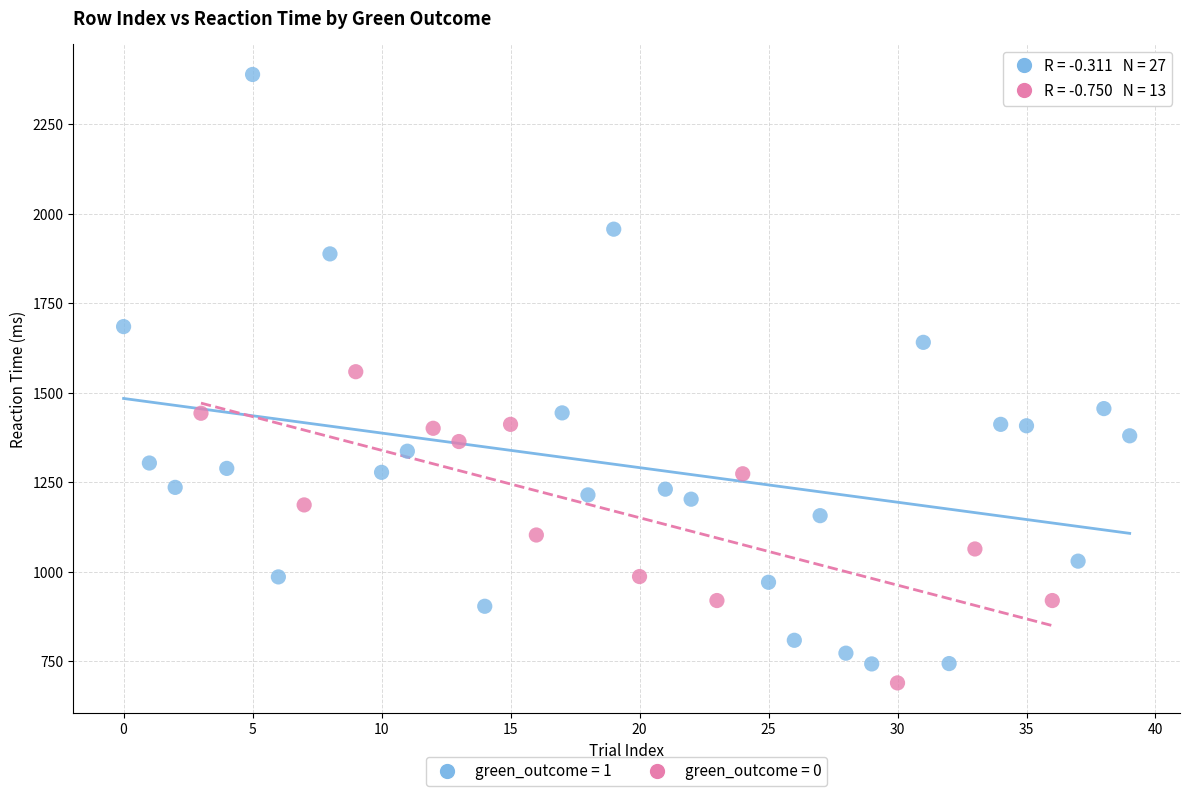

Which series reaches the maximum Y coordinate?

green_outcome = 1